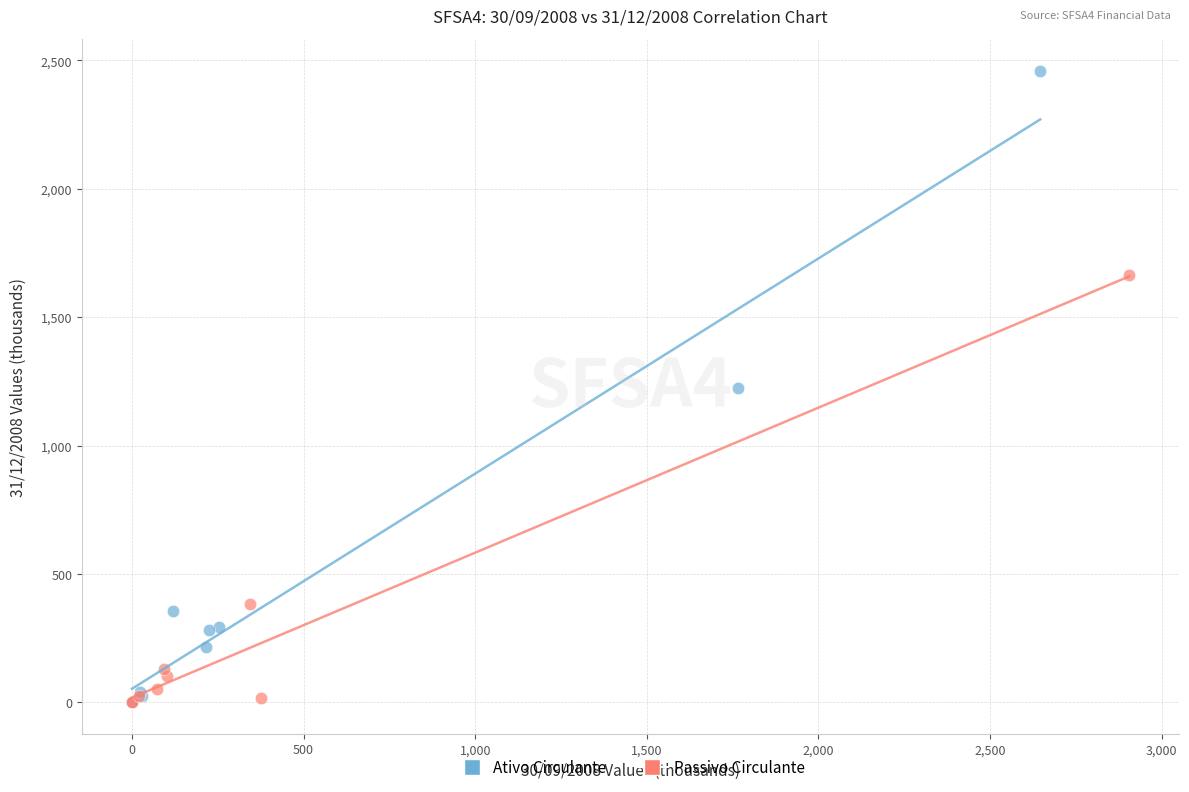

Which series contains the highest Y value?

Ativo Circulante